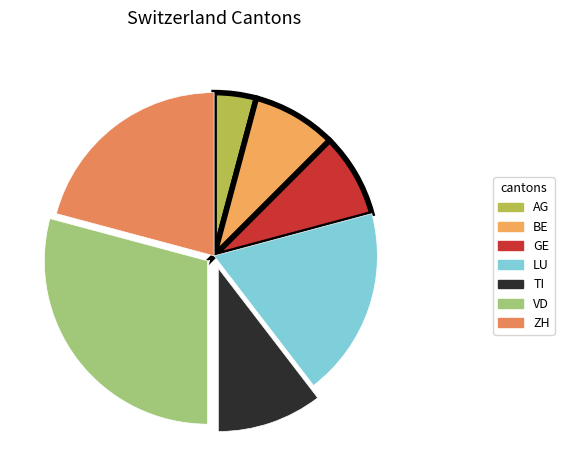

Which category has the biggest portion of the pie?

VD